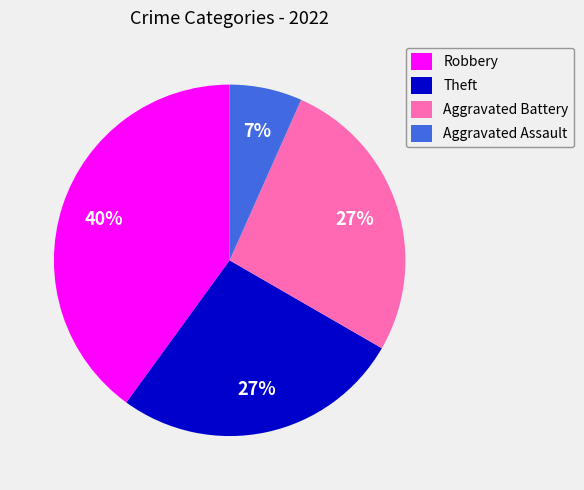

Which slice is the smallest?

Aggravated Assault